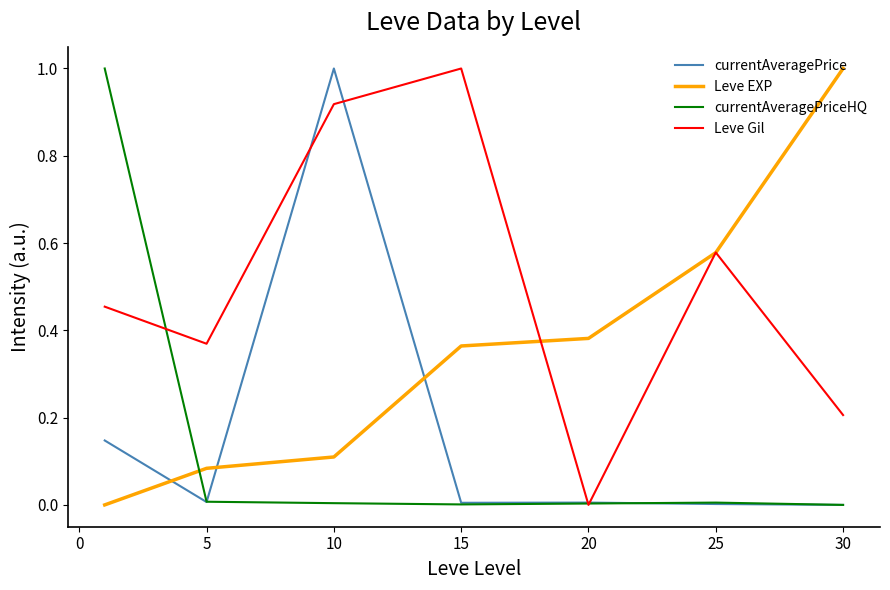

Which series has the largest total across all categories?

Leve Gil